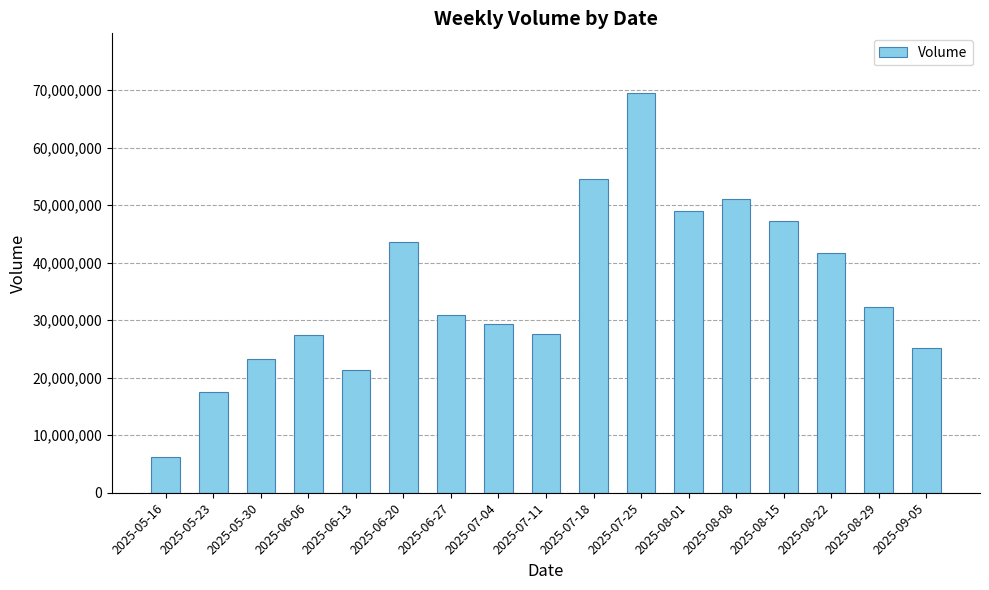

Is it true that the value at 2025-08-15 is 47239716?

True